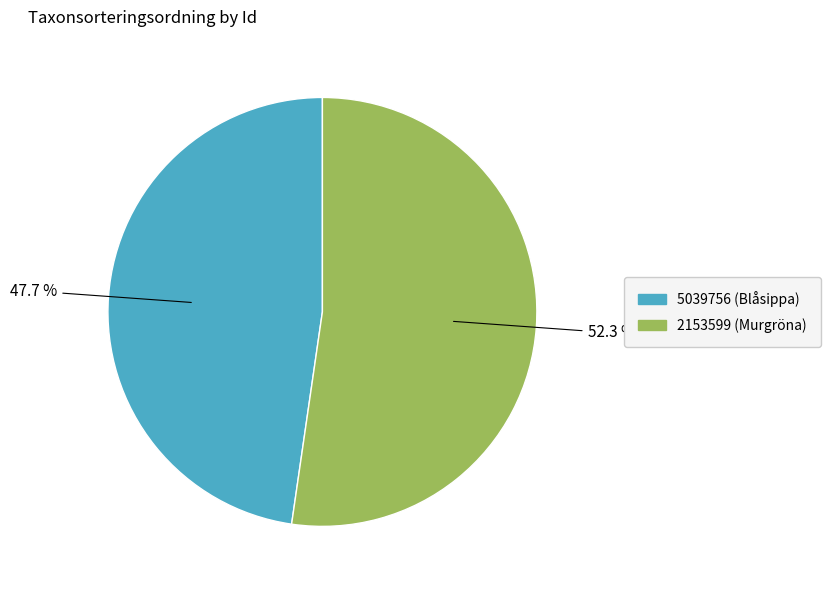

Which has a higher value, 2153599 (Murgröna) or 5039756 (Blåsippa)?

2153599 (Murgröna)